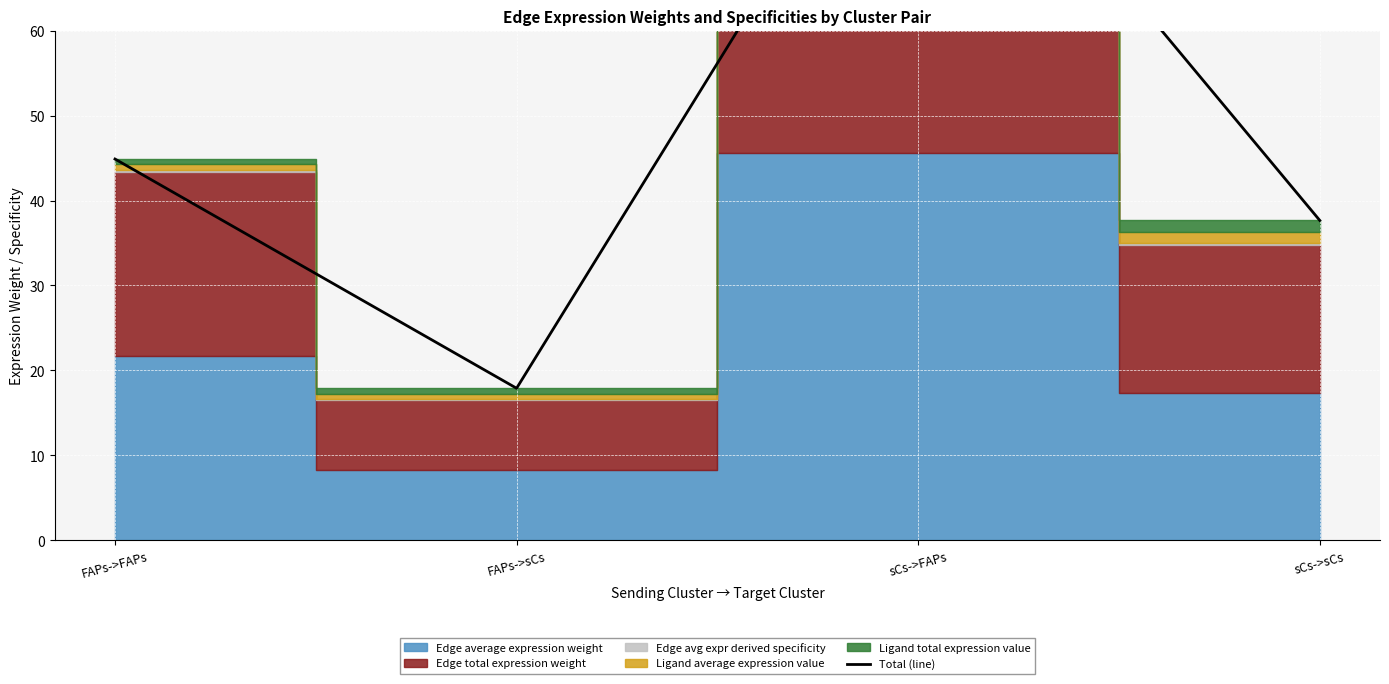

What is the change in value from FAPs->FAPs to FAPs->sCs?

-27.0